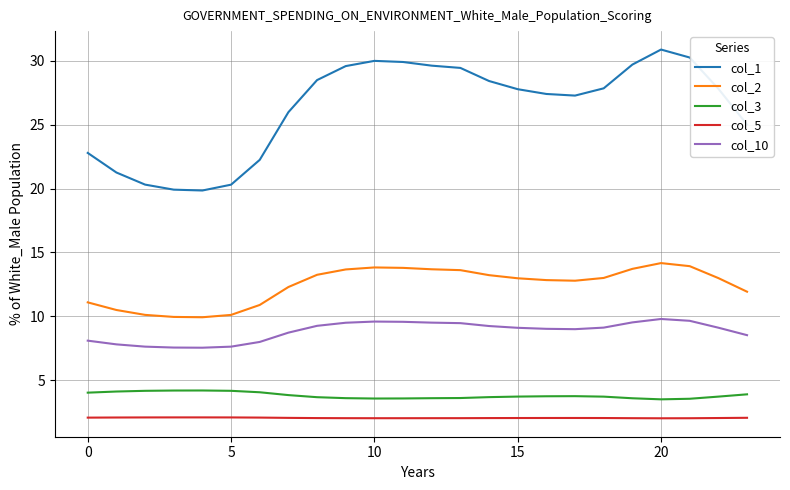

Which series has the largest total across all categories?

col_1